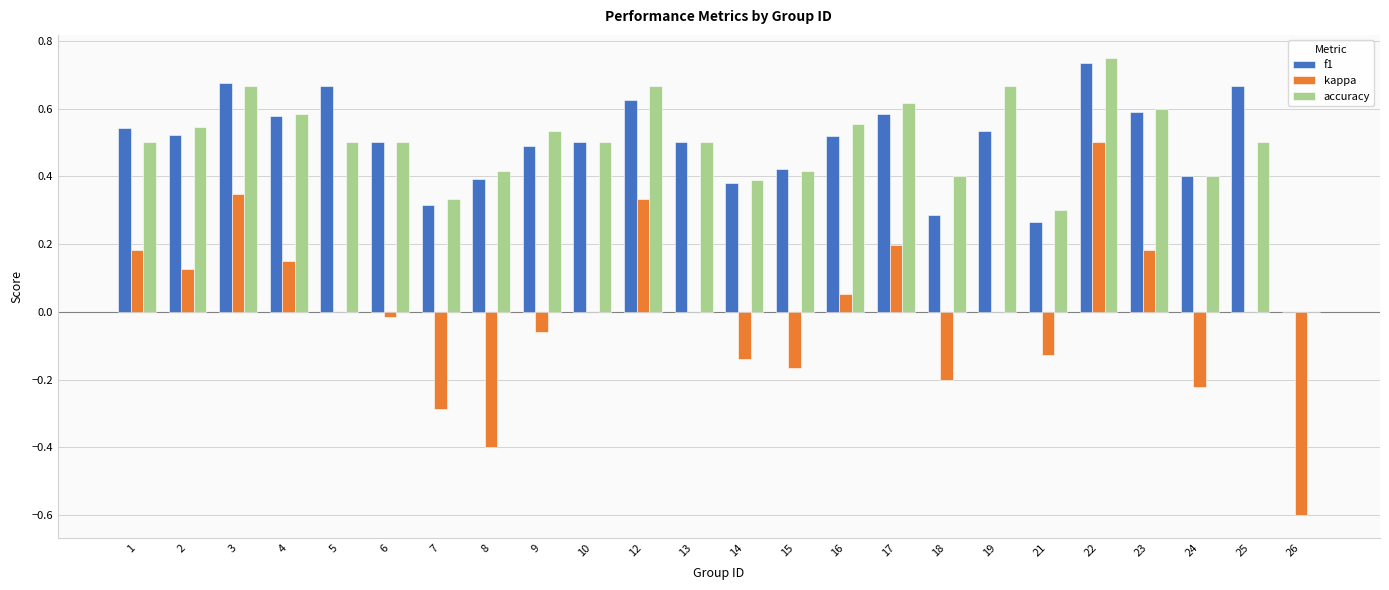

Does the chart contain stacked bars?

No